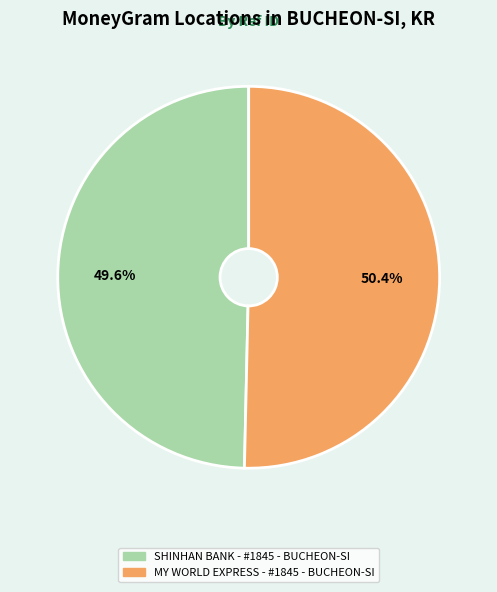

To the nearest percent, what percentage of the pie is SHINHAN BANK - #1845 - BUCHEON-SI?

50%